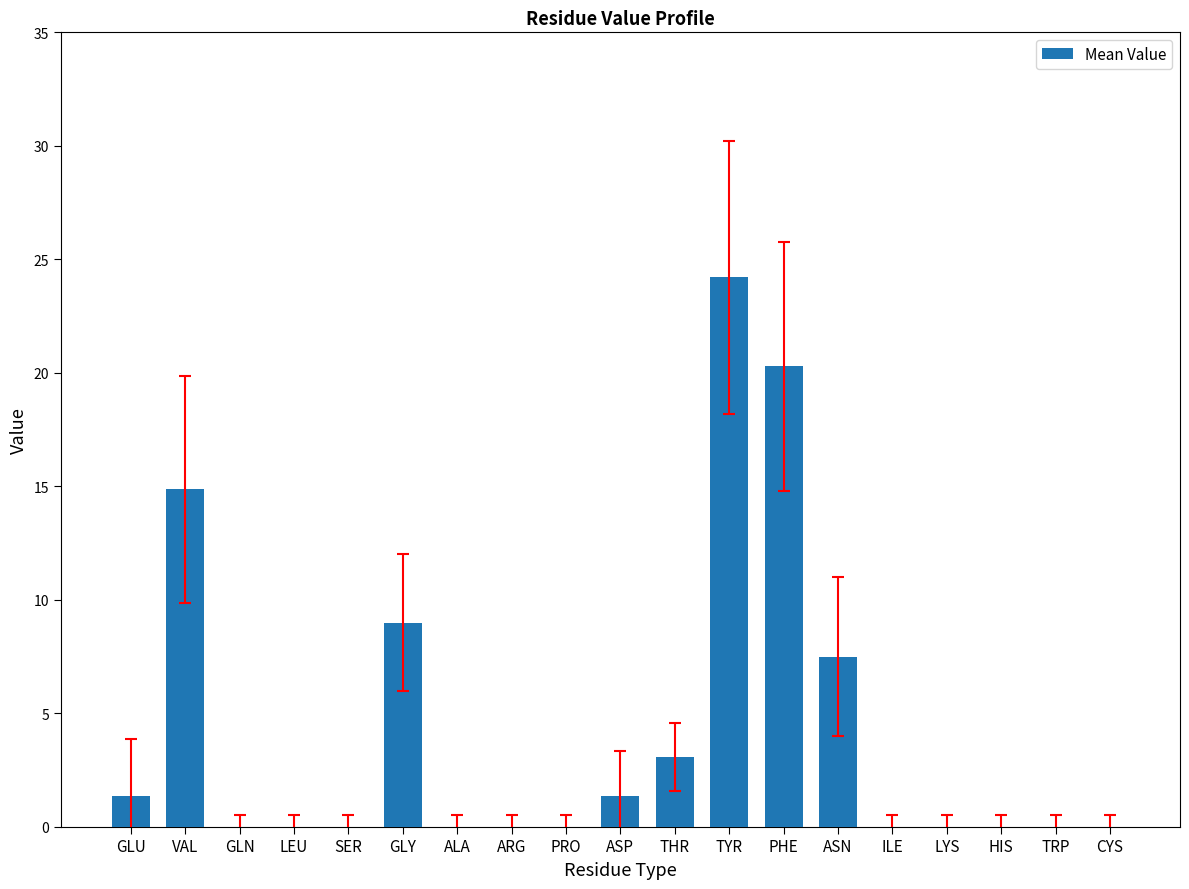

What is the sum of all values?

81.6